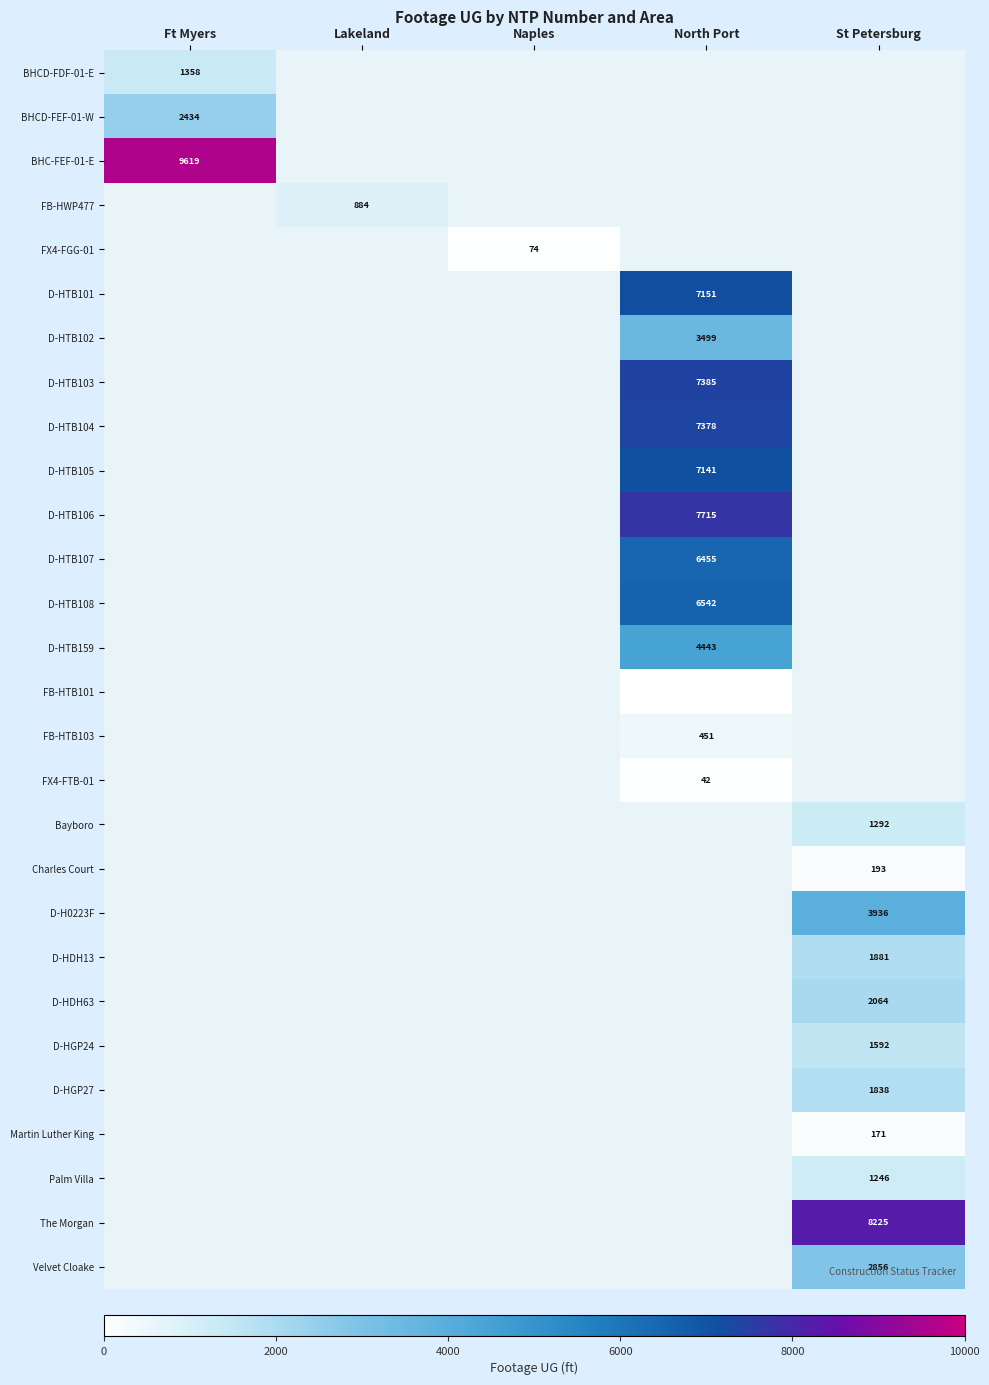

What is the greatest value displayed?

9619.0